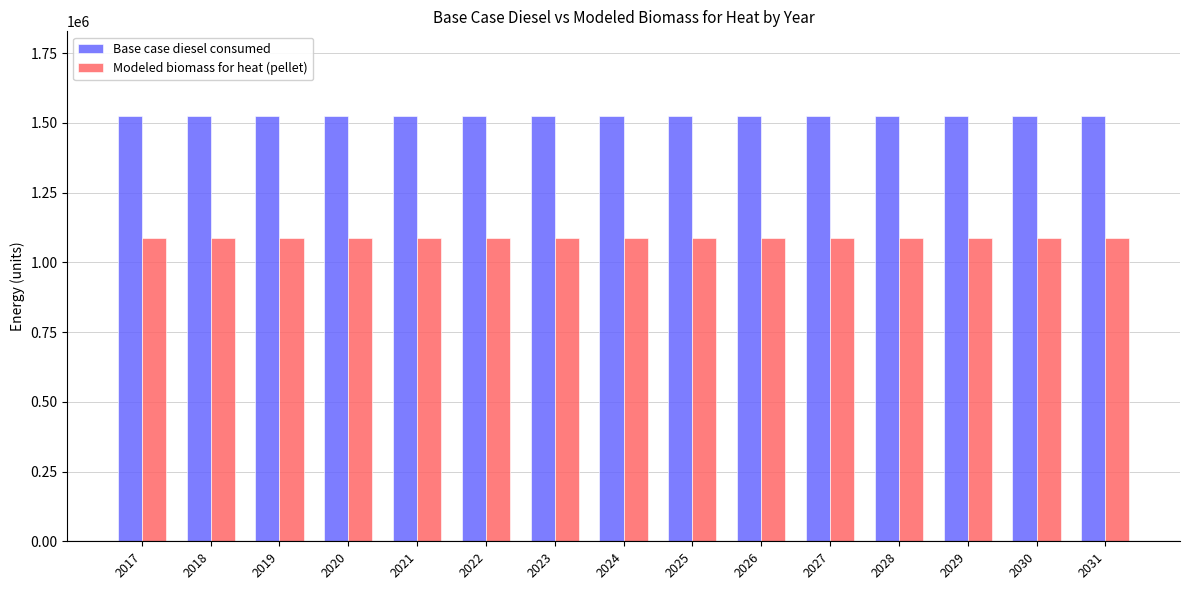

What are all the series names shown in the legend?

Base case diesel consumed, Modeled biomass for heat (pellet)